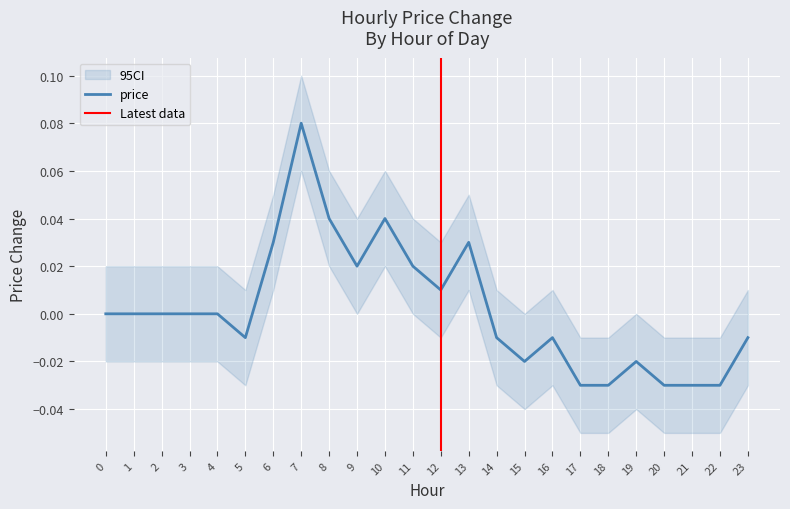

Where does the data first go above 0?

6